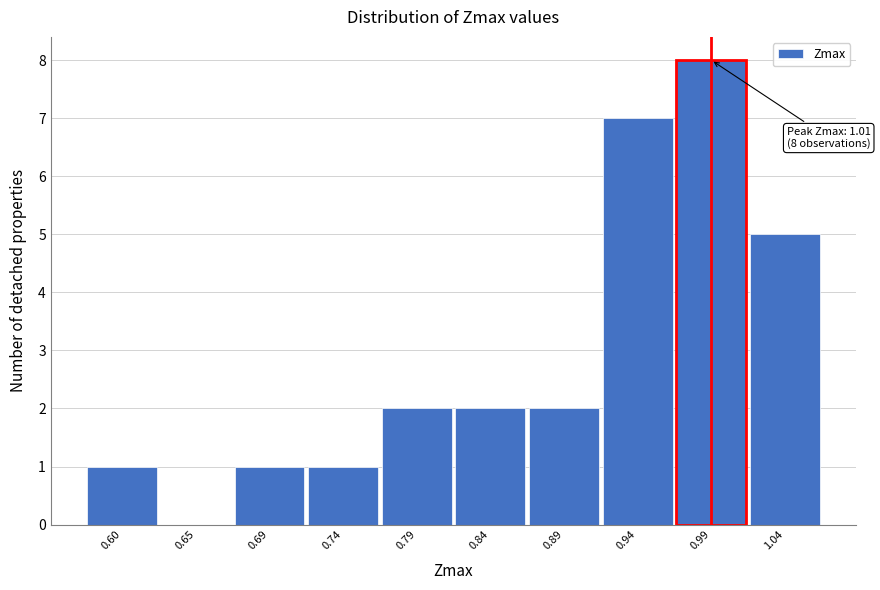

Reading right to left, what are all the values shown in this chart?

1.04=5	0.99=8	0.94=7	0.89=2	0.84=2	0.79=2	0.74=1	0.69=1	0.65=0	0.60=1